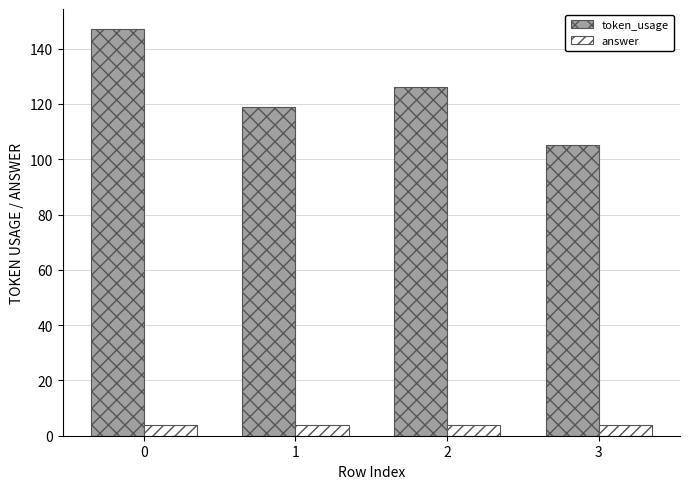

What is the value of the token_usage bar at the 4th from the left?

105